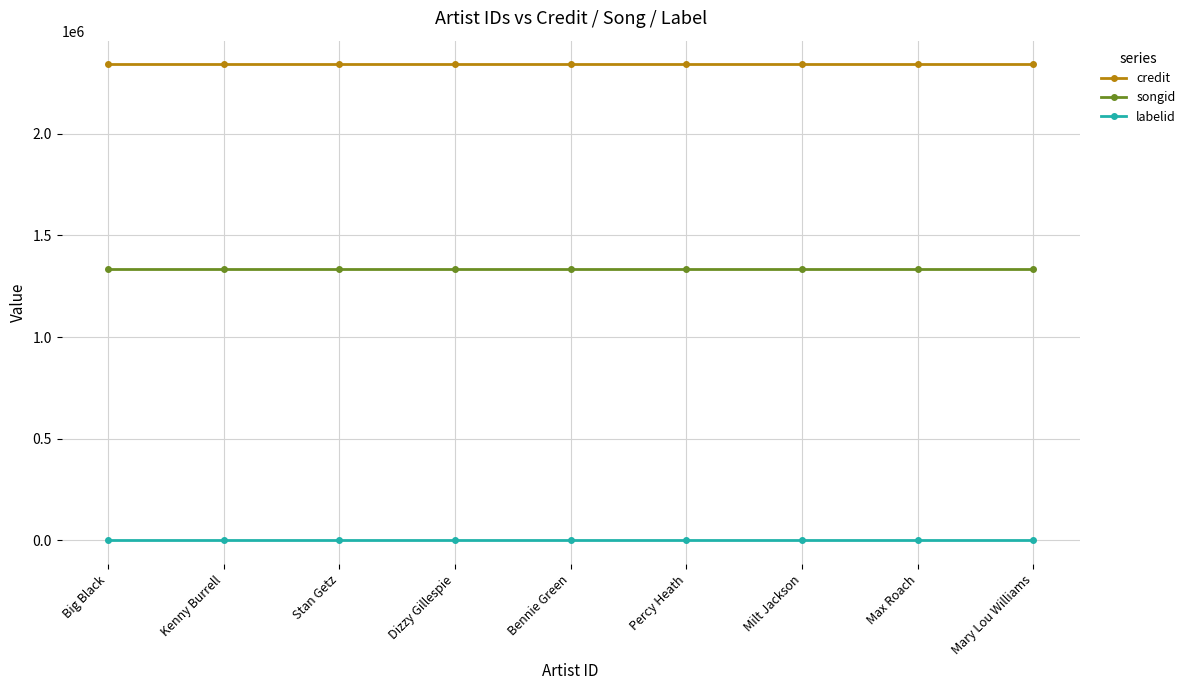

What is the label of the 5th point from the left?

Bennie Green